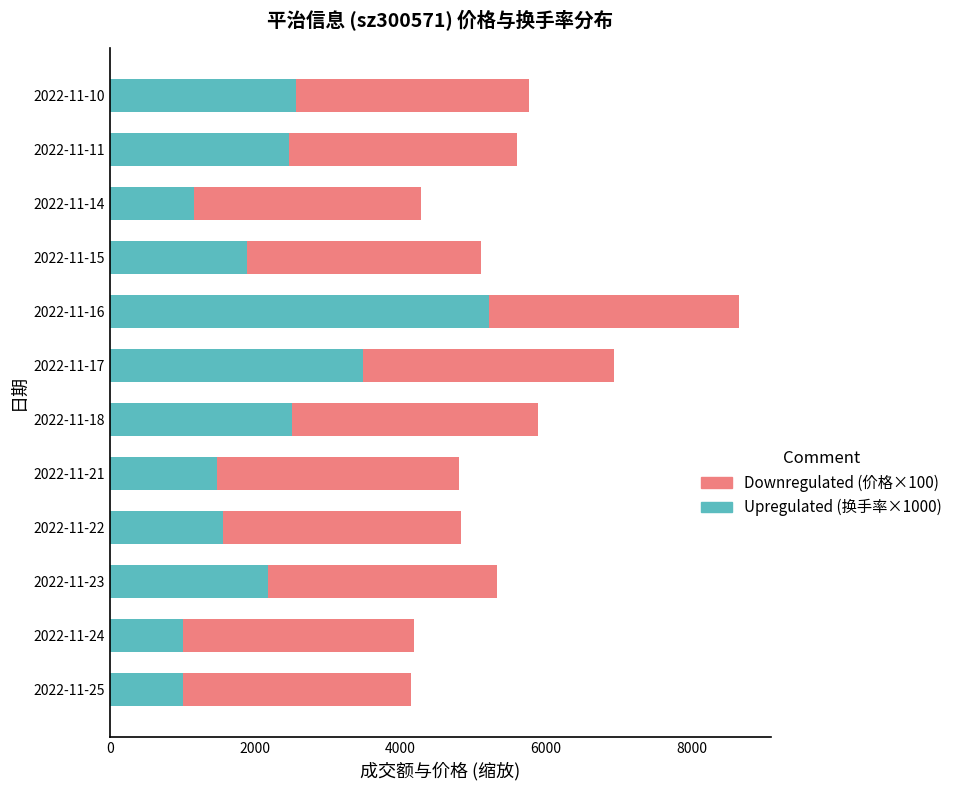

What is the total value across all series at 2022-11-23?

5332